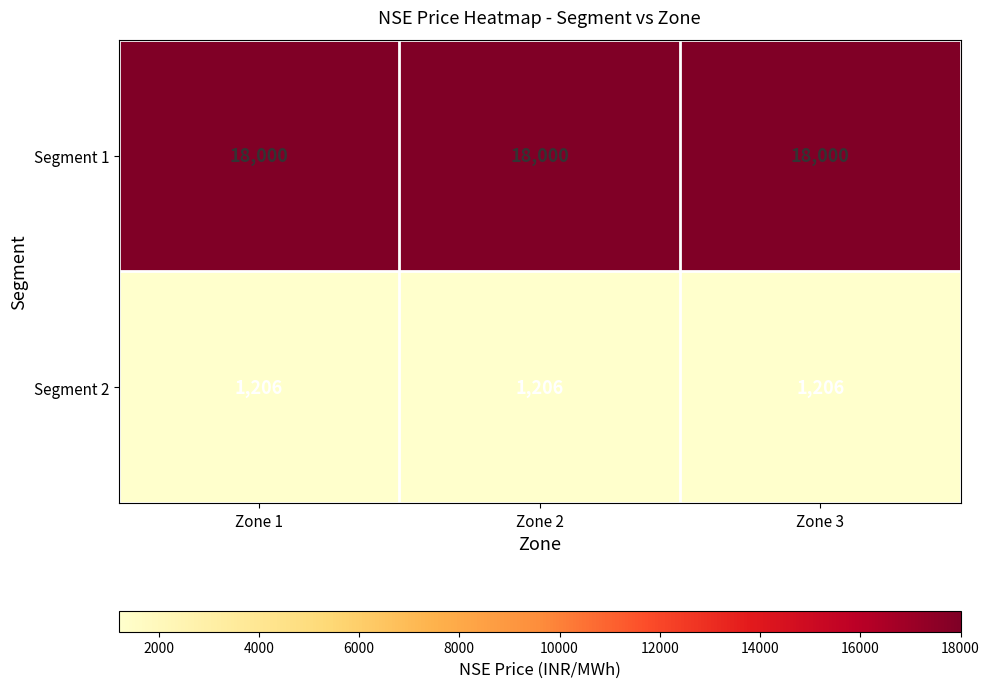

Rank the series by their maximum value, from highest to lowest.

Segment 1, Segment 2